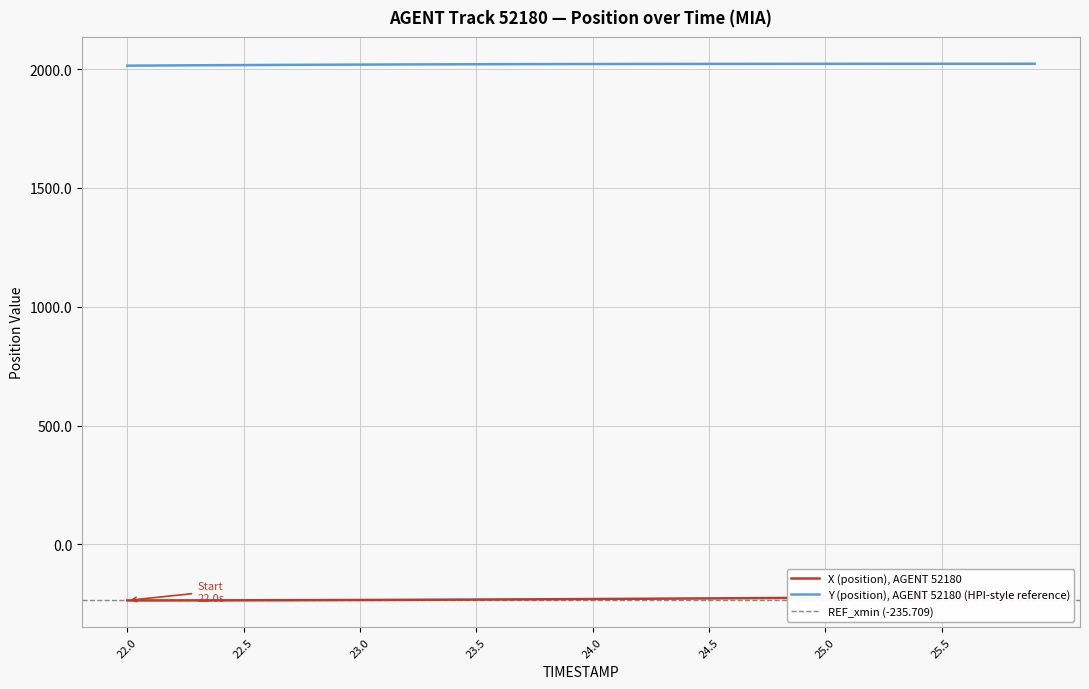

Rank the categories by X (position) value from lowest to highest.

22.0, 22.1, 22.2, 22.3, 22.4, 22.5, 22.6, 22.7, 22.8, 22.9, 23.0, 23.1, 23.2, 23.3, 23.4, 23.5, 23.6, 23.7, 23.8, 23.9, 24.0, 24.1, 24.2, 24.3, 24.4, 24.5, 24.6, 24.7, 24.8, 24.9, 25.0, 25.1, 25.2, 25.3, 25.4, 25.5, 25.6, 25.7, 25.8, 25.9